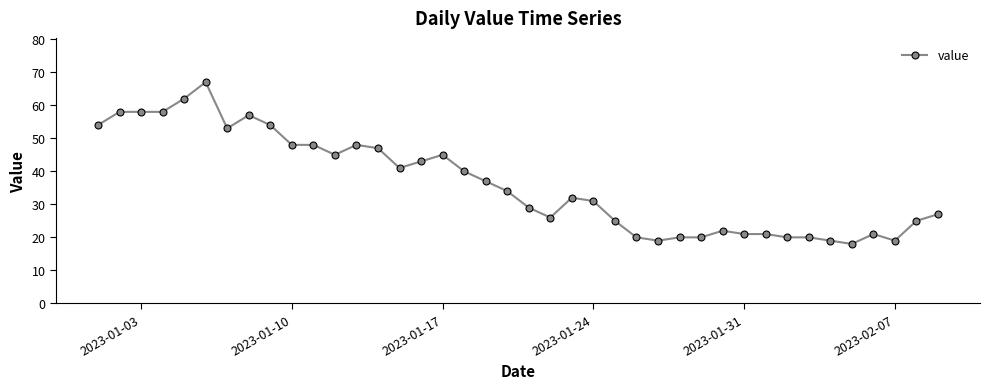

Count the number of categories in the chart.

40